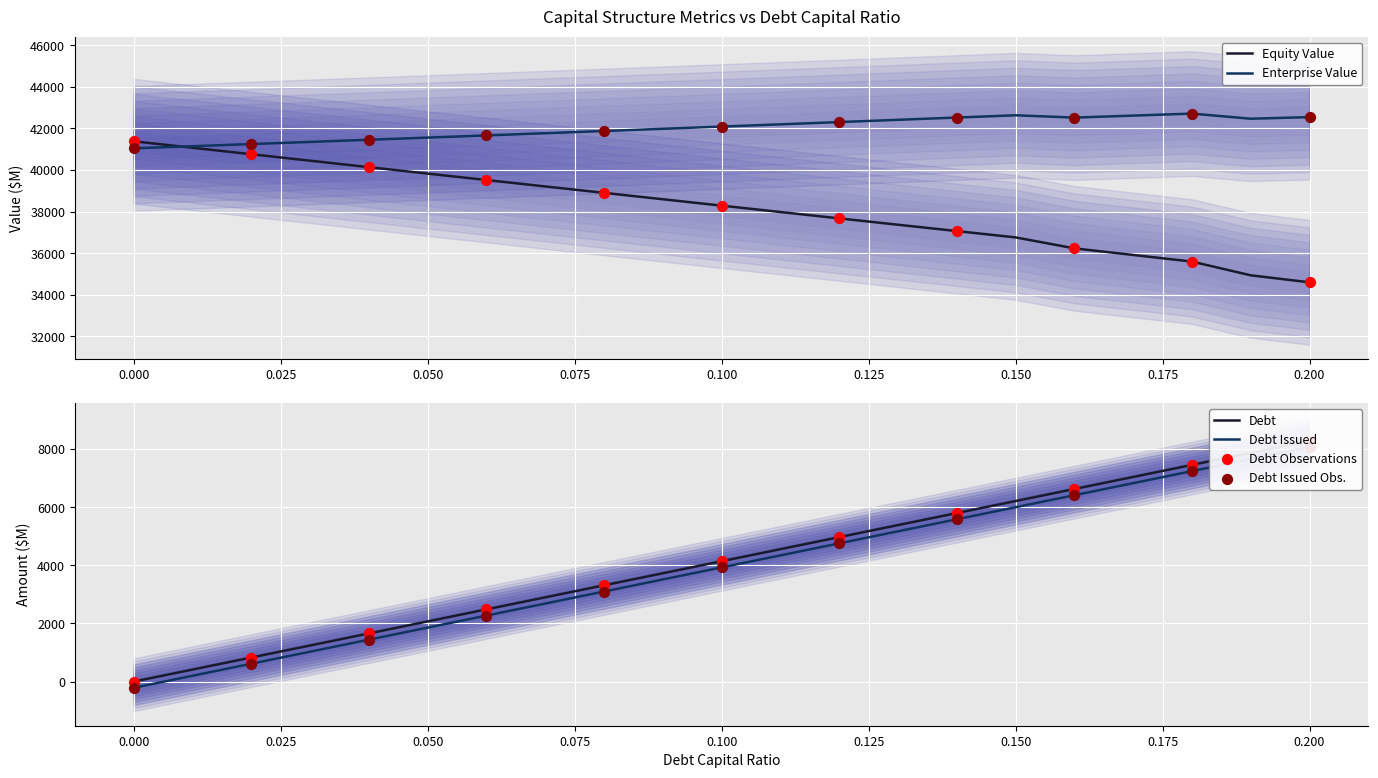

Which series contains the lowest Y value?

debt_issued